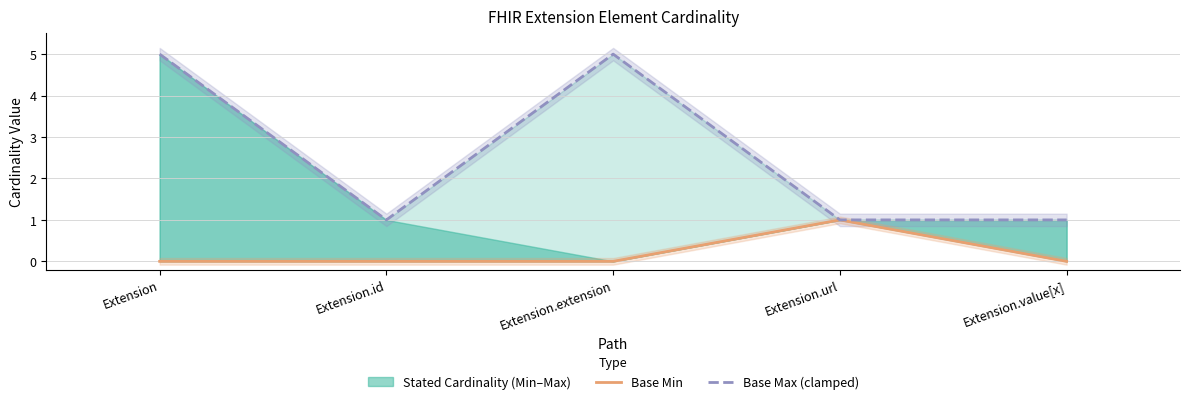

Which category has the highest value across all series?

Extension